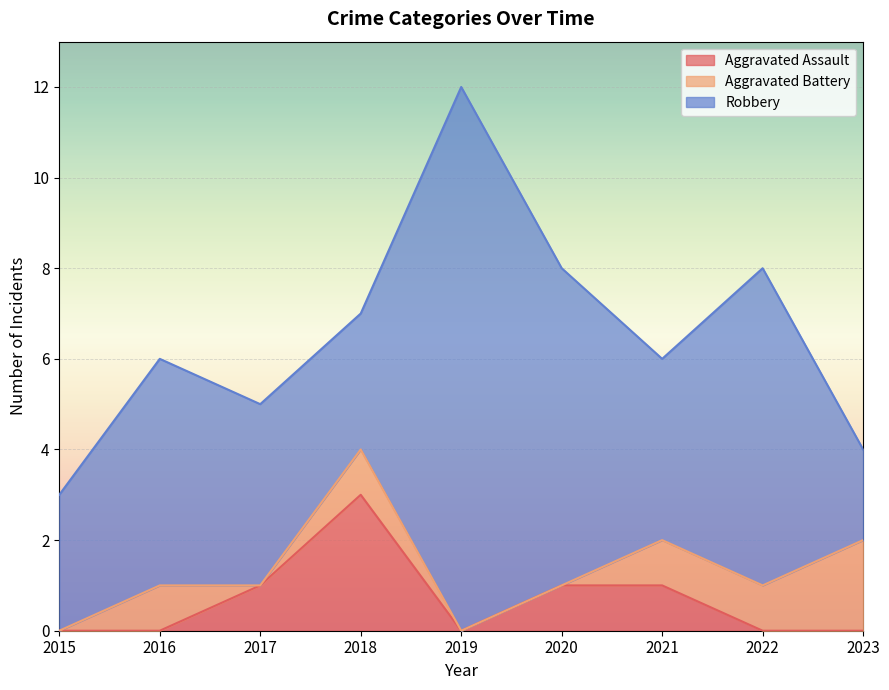

Is it true that Aggravated Assault equals 1 at 2017?

False